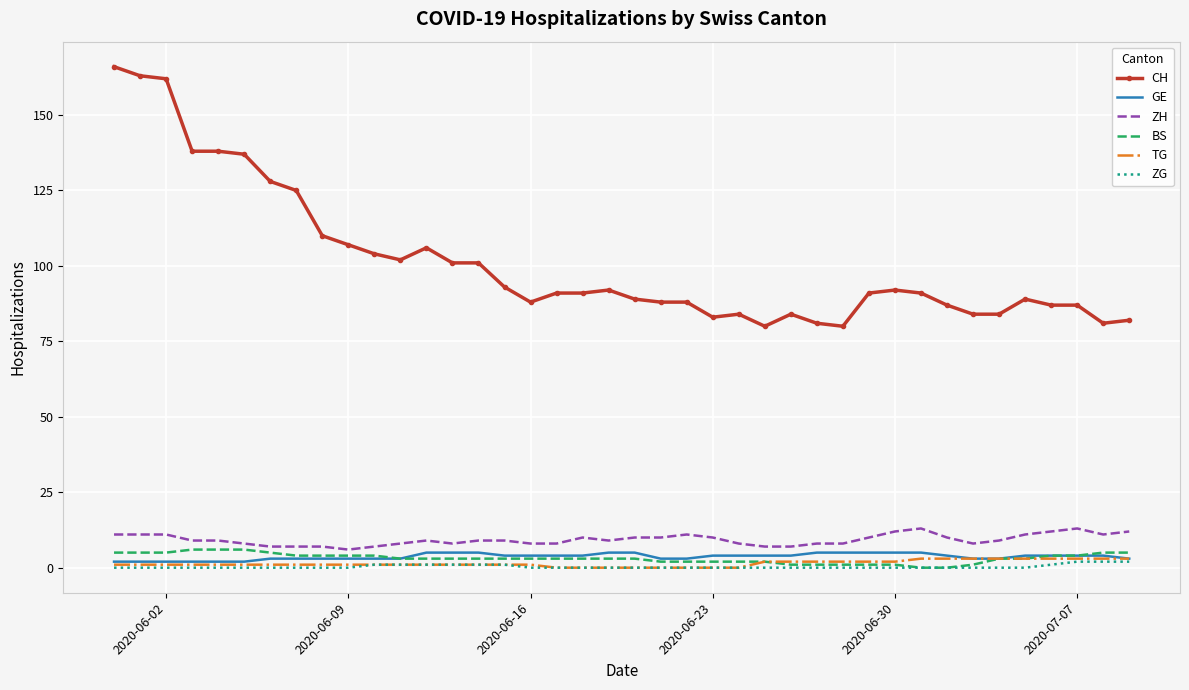

Which series has the largest total across all categories?

CH